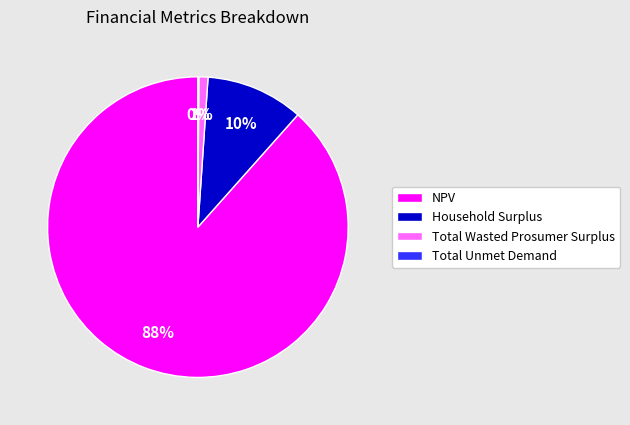

True or false: NPV accounts for 88% of the total.

True